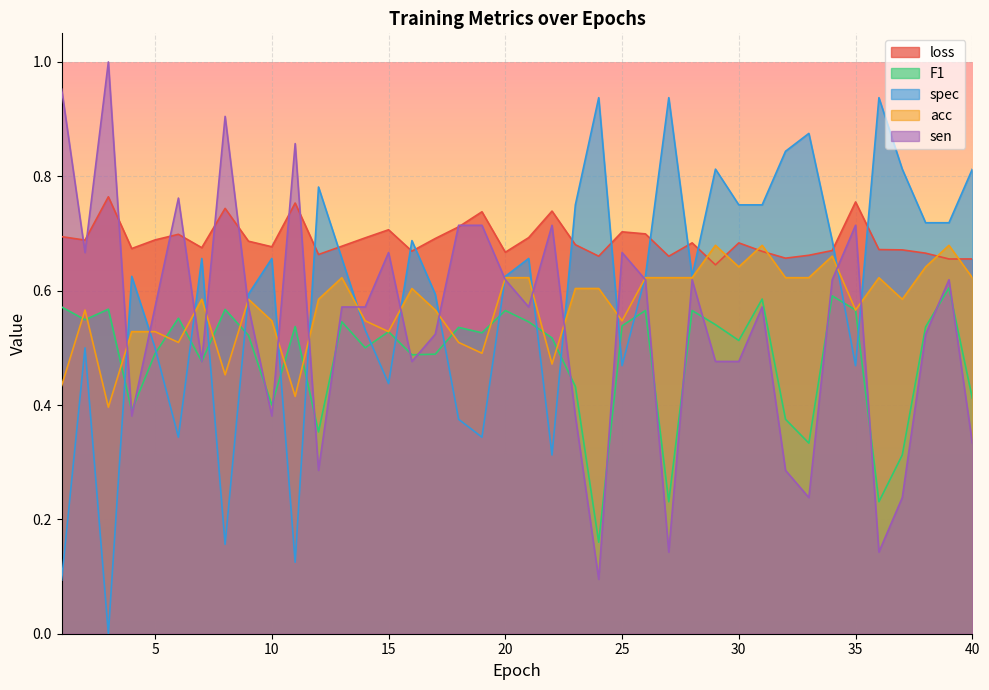

What is the difference between the maximum and minimum values in the loss series?

0.1